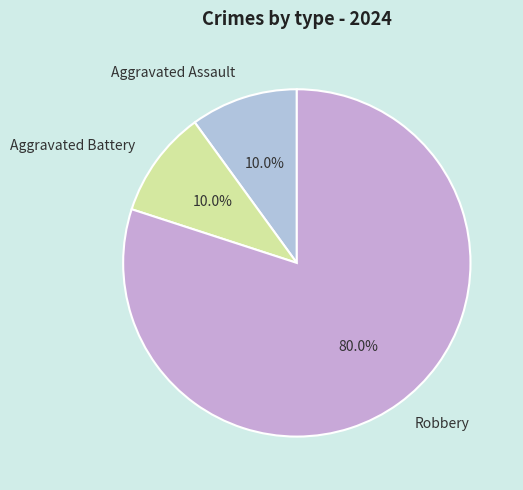

Combined, what portion of the pie is Aggravated Assault and Robbery?

90.0%